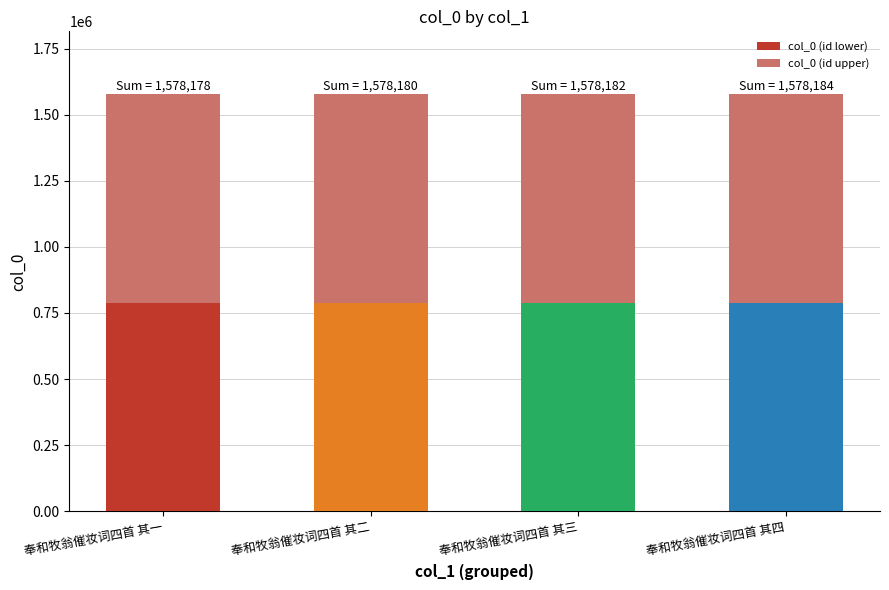

What is the minimum value for col_0 (id lower)?

789087